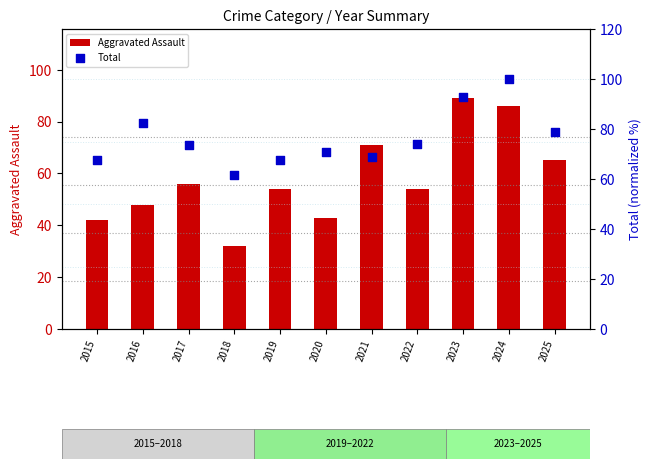

At which category is the sum across all series the highest?

2024